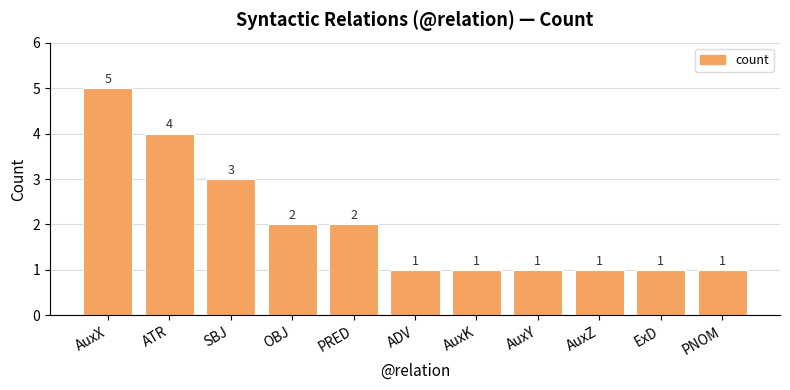

How many distinct data groups are displayed?

1